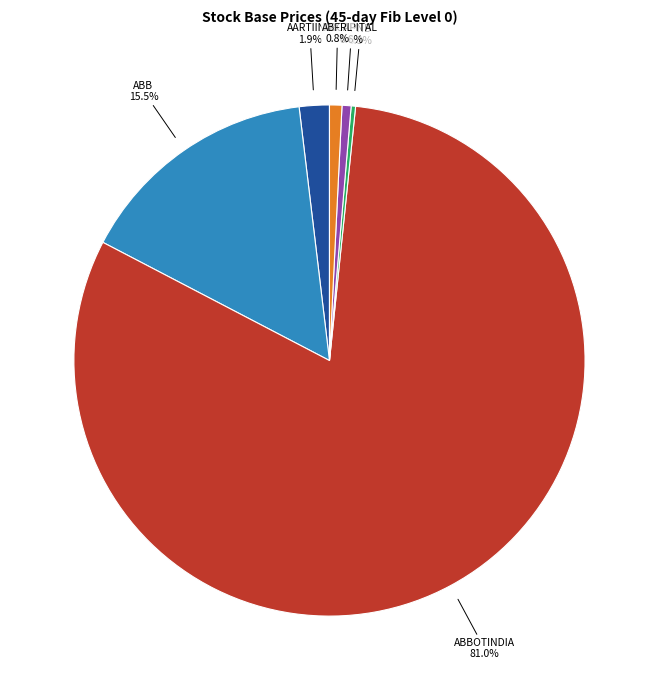

Between ABB and PNB, which is larger?

ABB